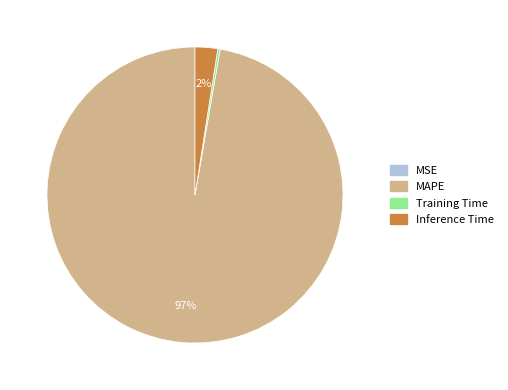

Which slice represents more than half of the pie?

MAPE